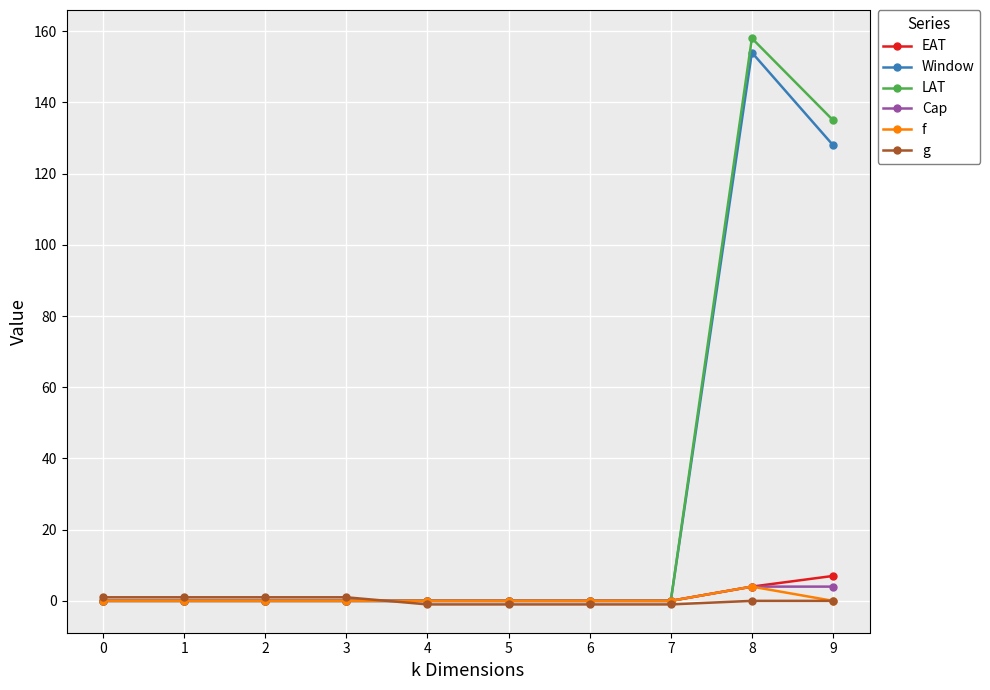

True or false: Window has a value of 229 at 8.

False